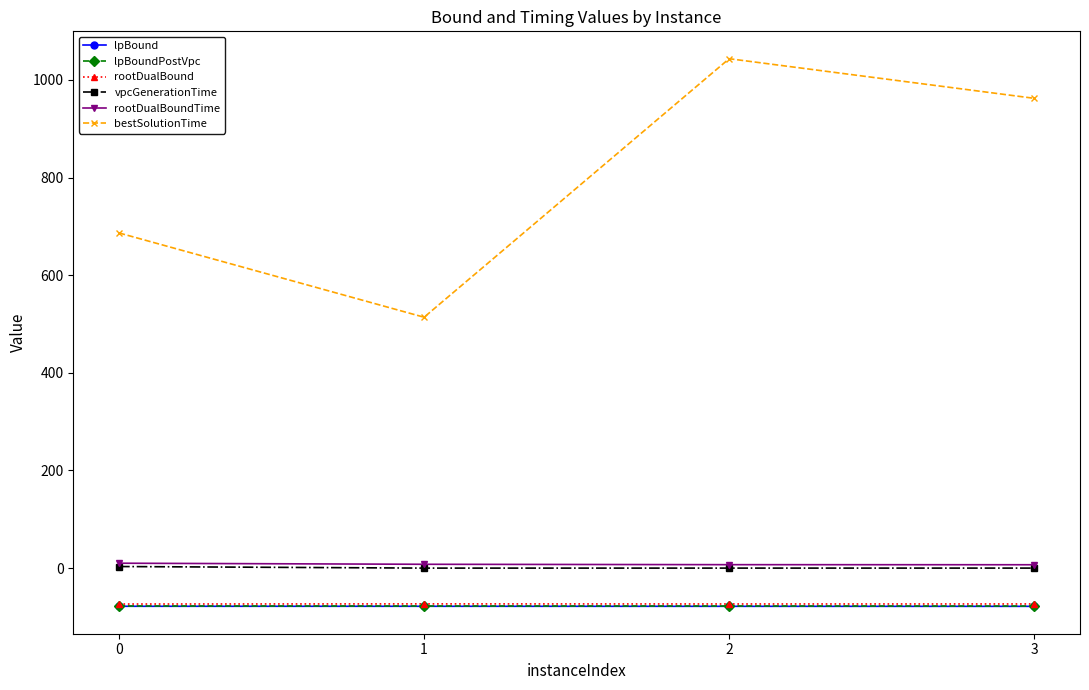

True or false: vpcGenerationTime and bestSolutionTime intersect in this chart.

False